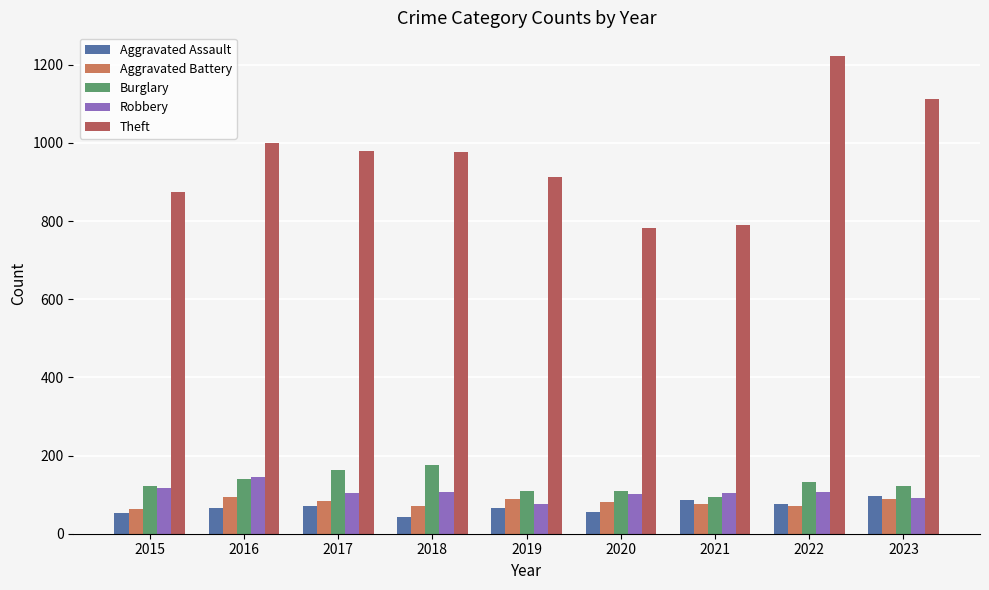

The value of Robbery at 2022 is 175. True or false?

False